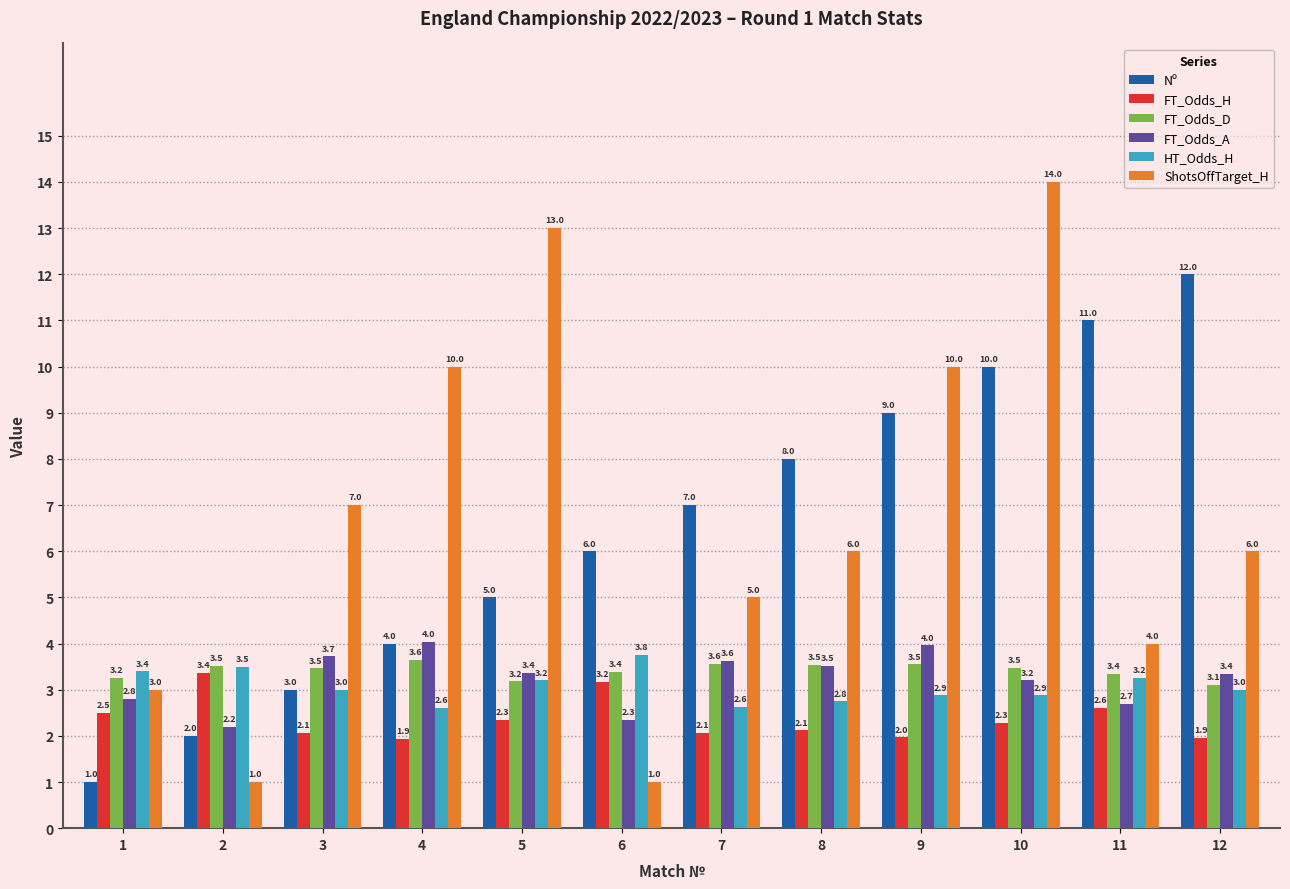

What is the average value of the FT_Odds_D series?

3.4